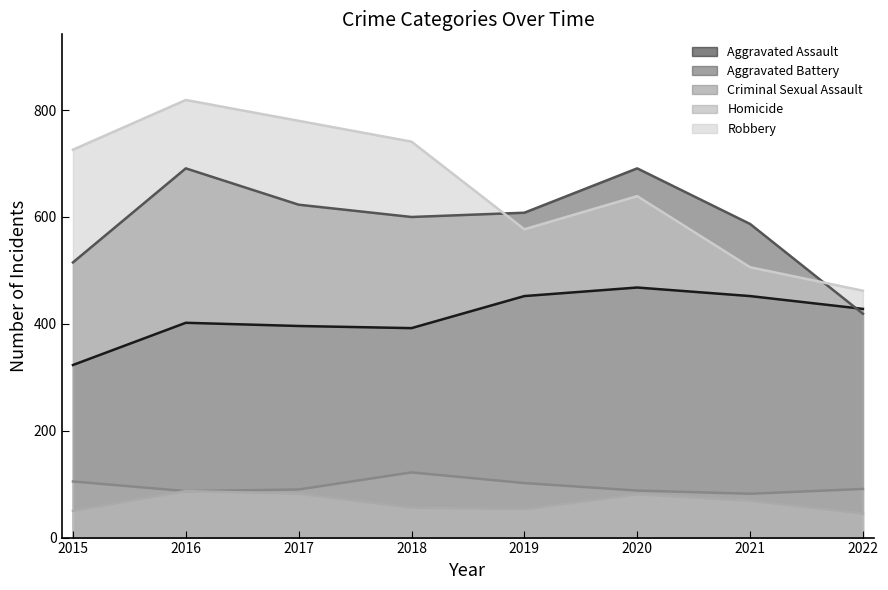

Rank the series by their maximum value, from highest to lowest.

Robbery, Aggravated Battery, Aggravated Assault, Criminal Sexual Assault, Homicide